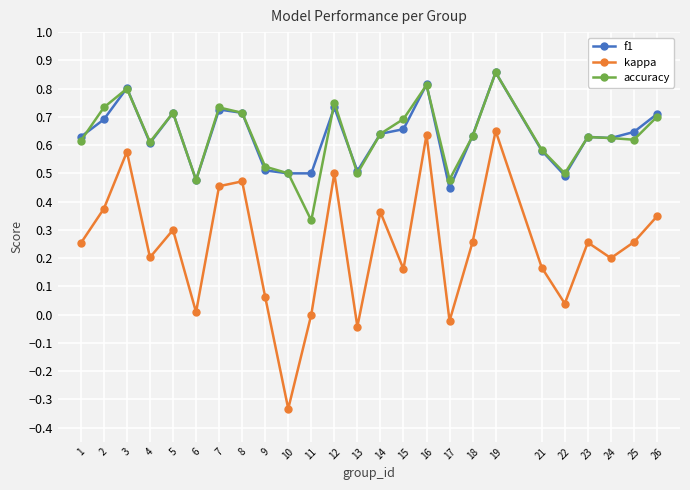

Count the f1 values in the range 0 to 1.

25